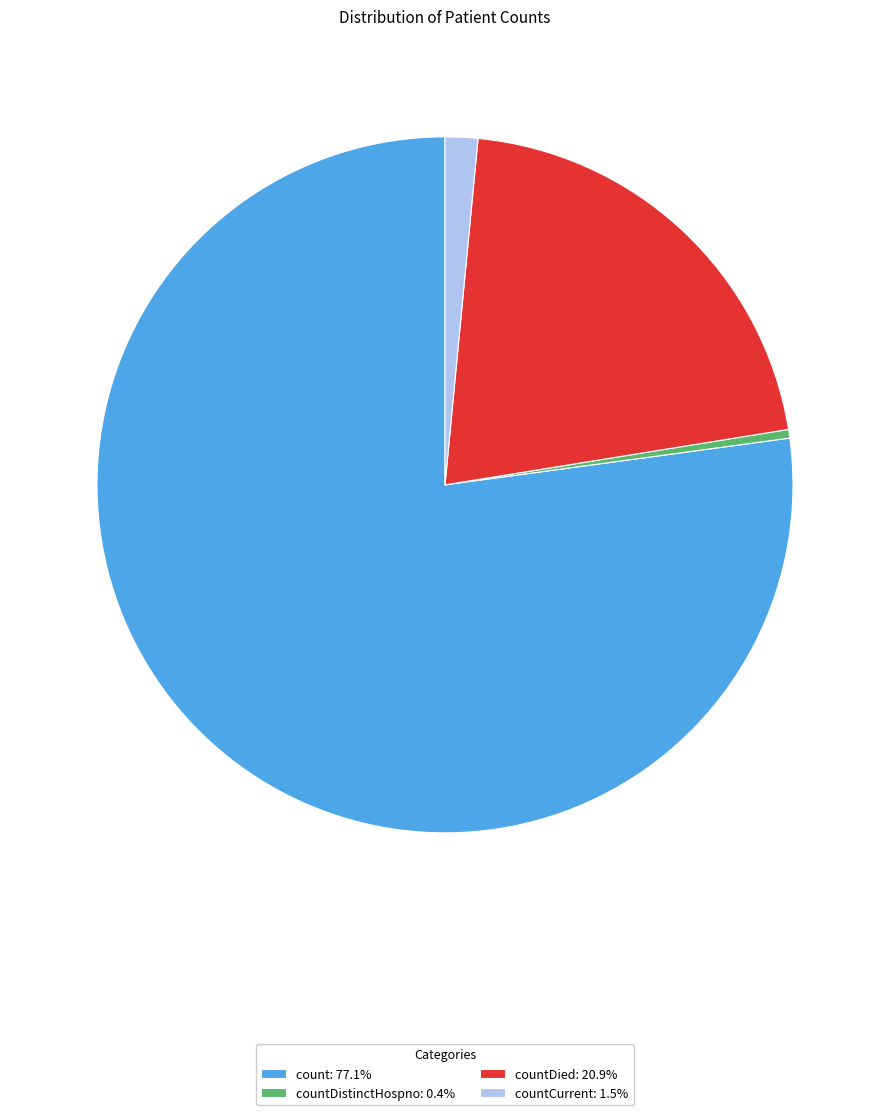

Is the sum of countDied: 20.9% and countCurrent: 1.5% greater than half?

No